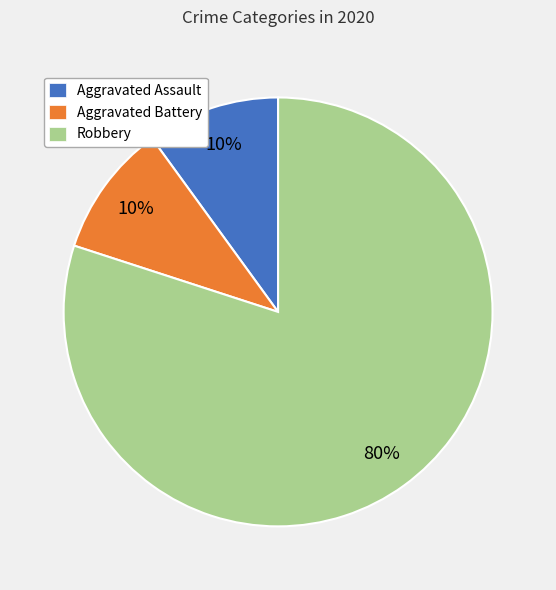

What is the largest slice in the pie chart?

Robbery